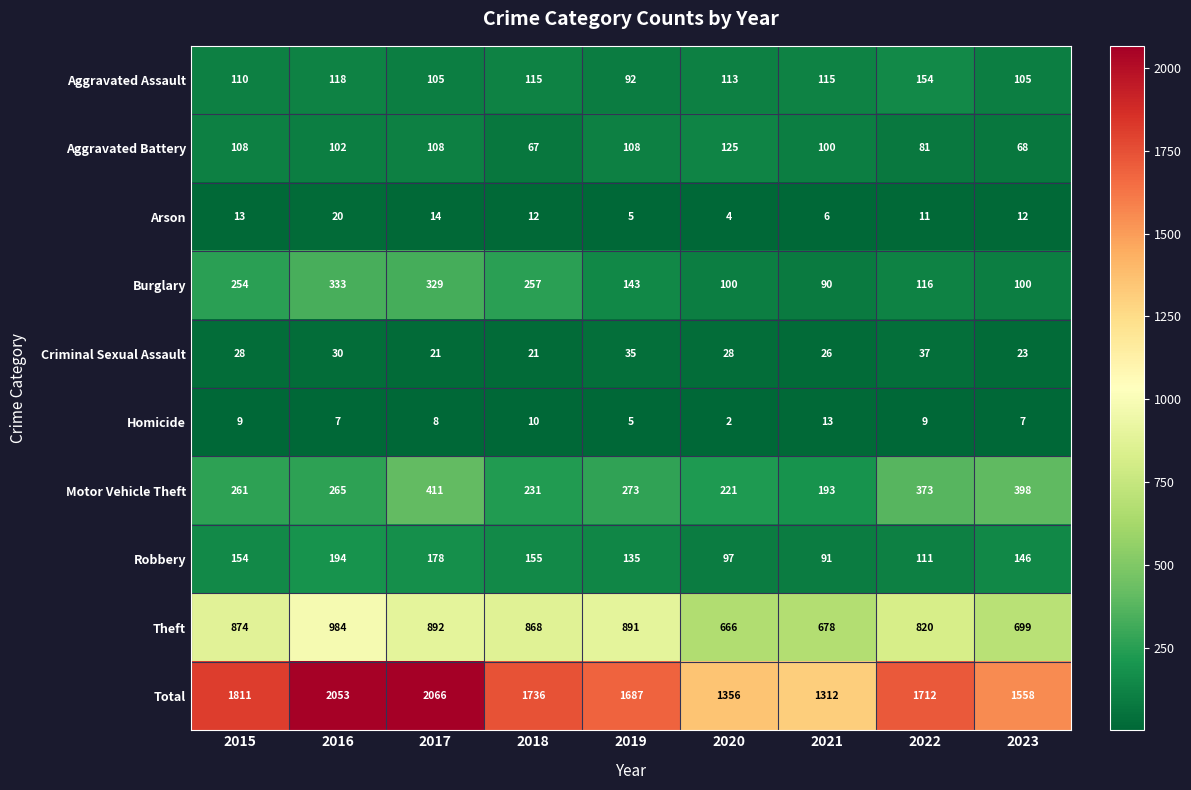

What is the approximate value of Criminal Sexual Assault at 2021, to the nearest 5?

25